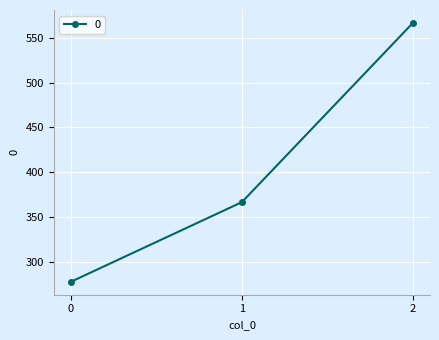

What is the difference between the maximum and minimum values?

288.9